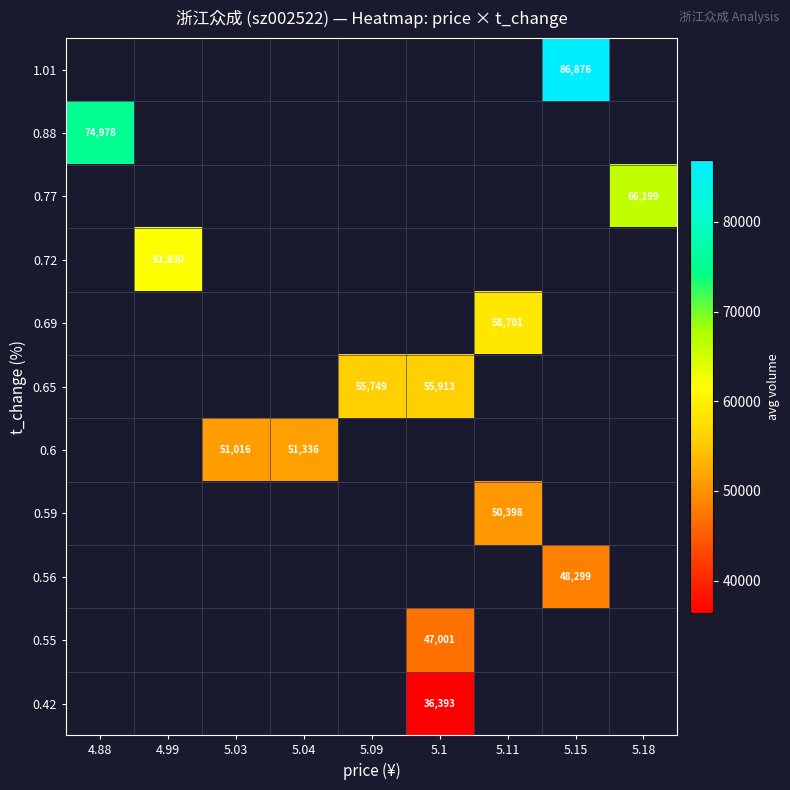

The value of 0.69 at 5.11 is 26371. True or false?

False